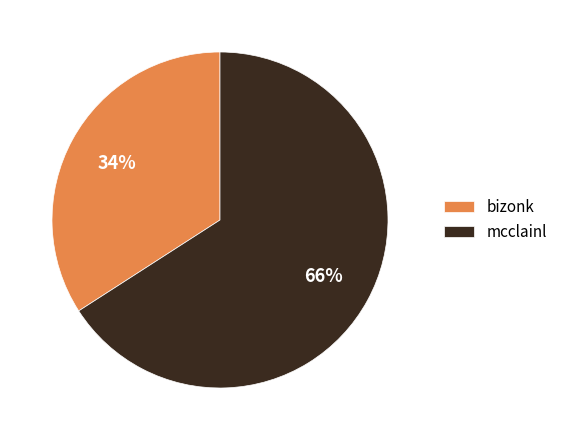

Approximately how many times larger is the value at mcclainl compared to bizonk?

1.9